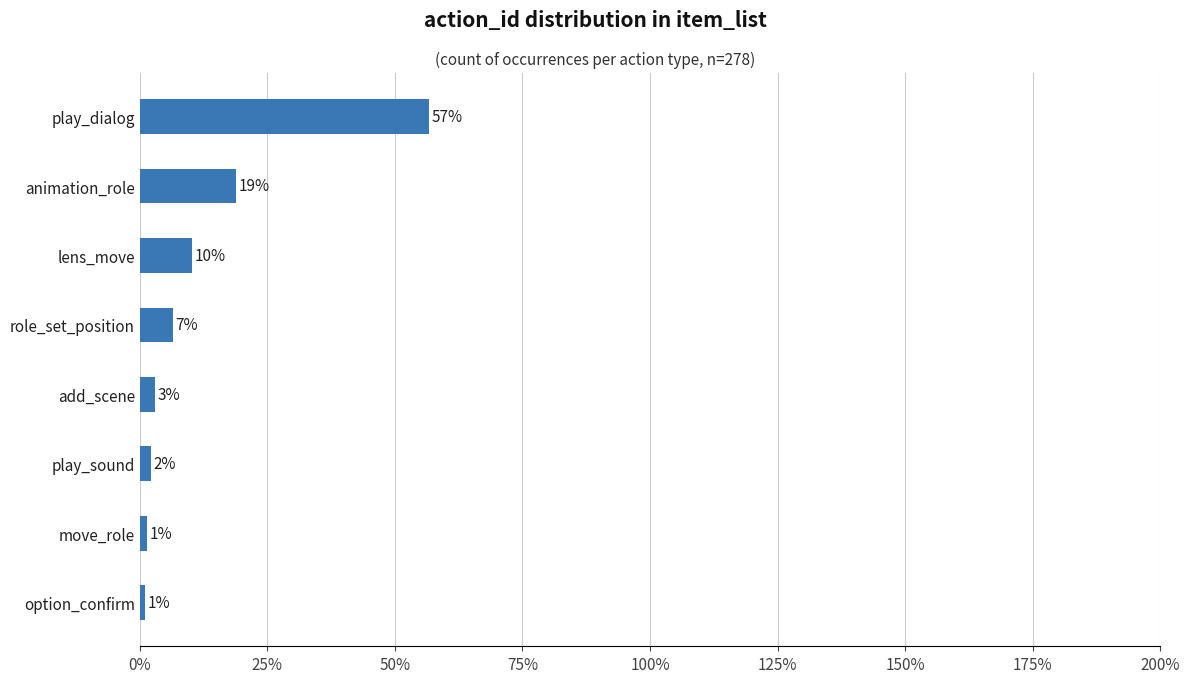

Are the bars horizontal?

Yes